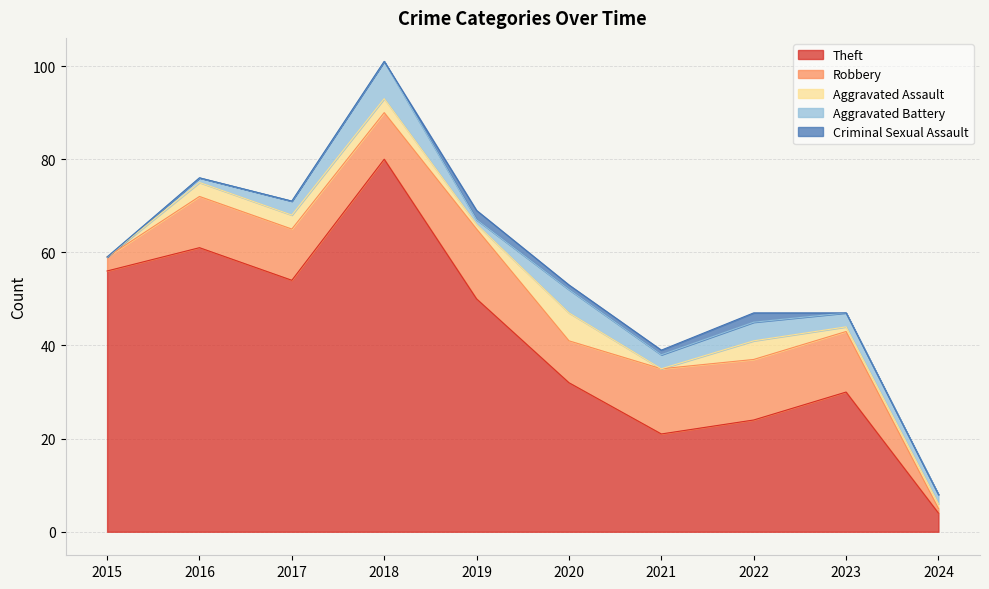

What is the value of the Theft point at the 5th from the left?

50